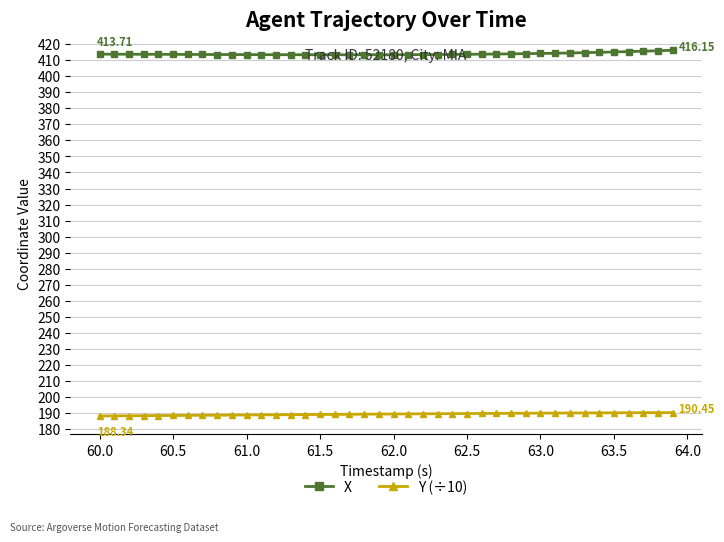

Which series has the largest total across all categories?

X